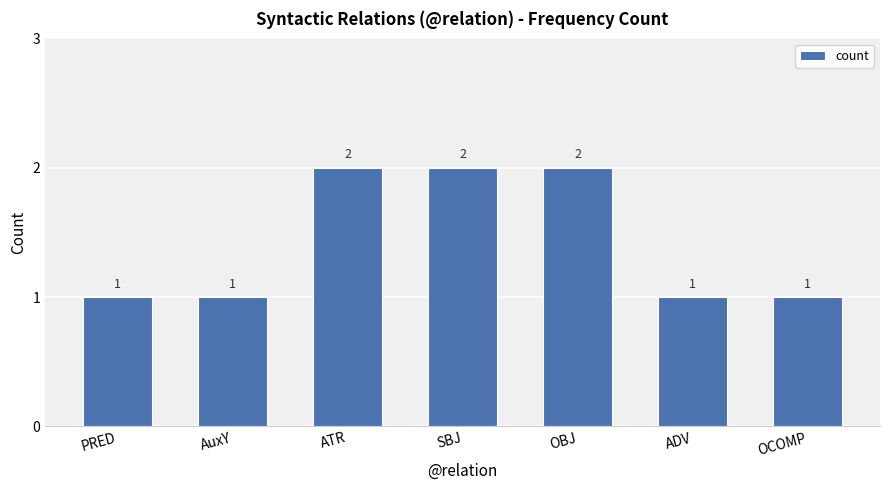

What position from the left is OBJ?

5